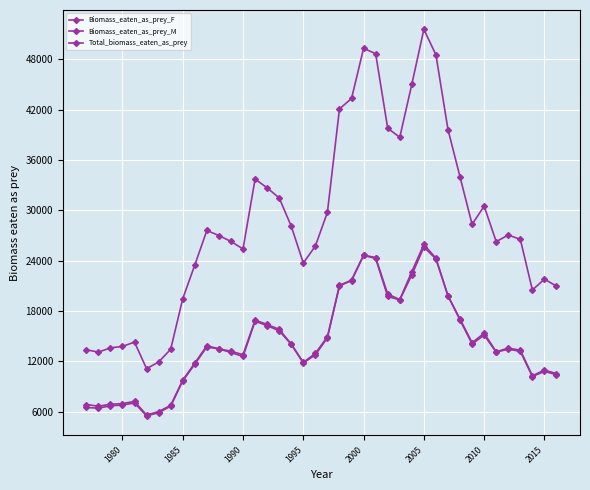

Is this an area chart (filled region under the line)?

No